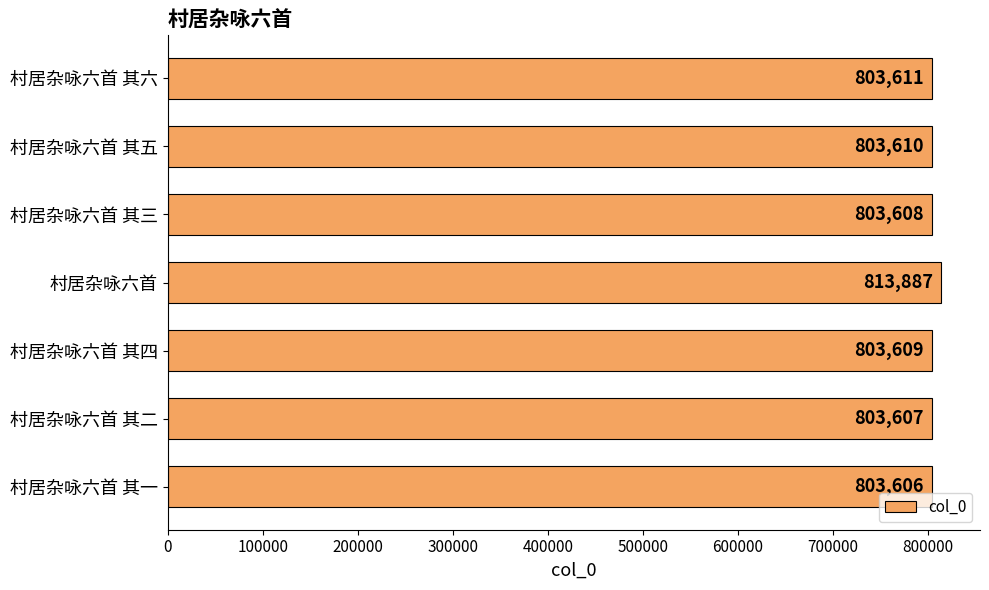

The value at 村居杂咏六首 其一 is 431232. True or false?

False